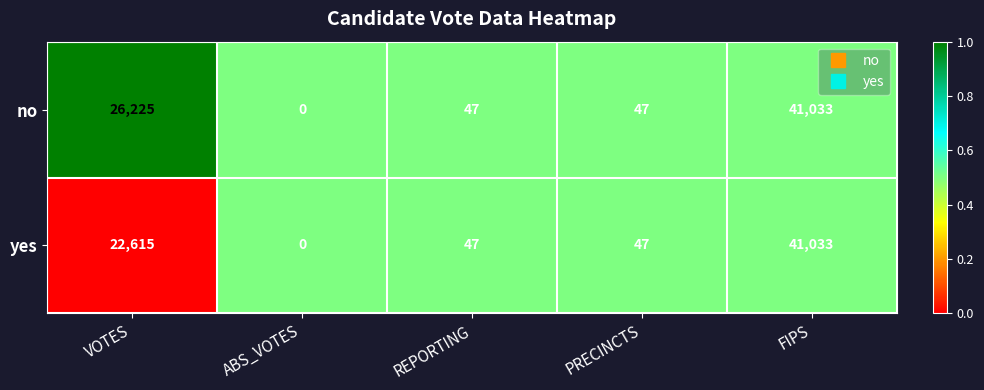

Is it true that no equals 26225 at VOTES?

True